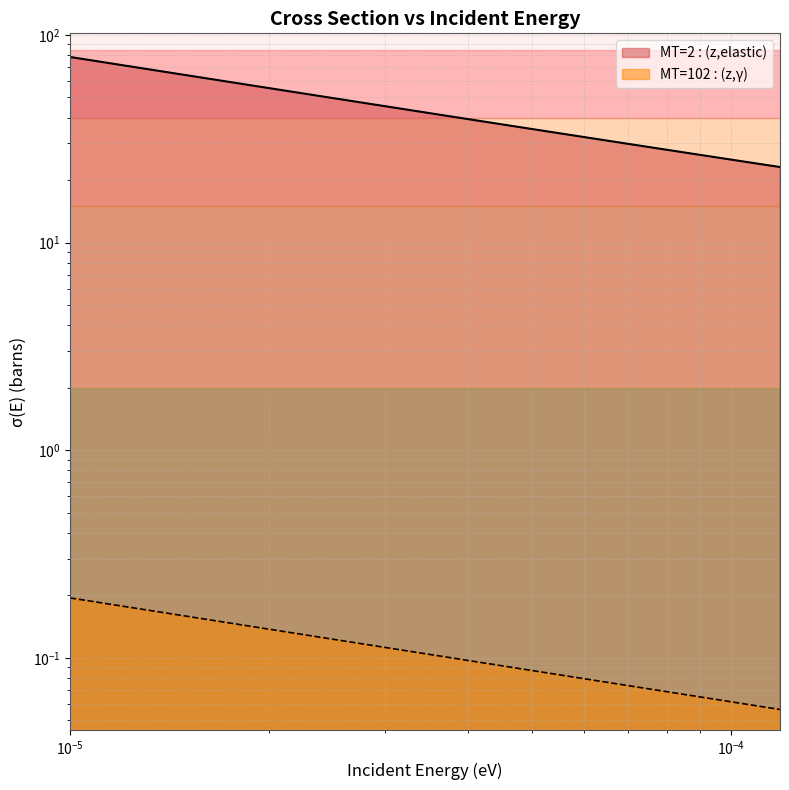

Count the number of categories in the chart.

37